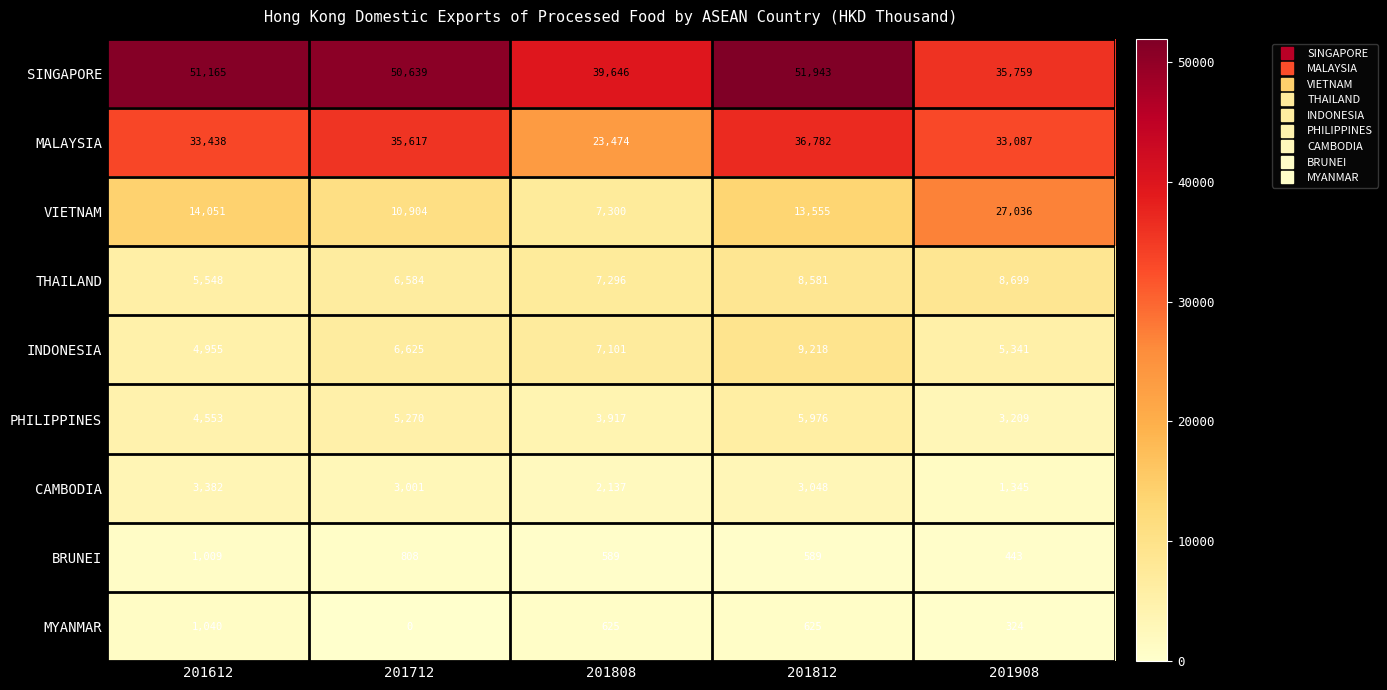

At 201908, list the series in order from smallest to largest.

MYANMAR, BRUNEI, CAMBODIA, PHILIPPINES, INDONESIA, THAILAND, VIETNAM, MALAYSIA, SINGAPORE